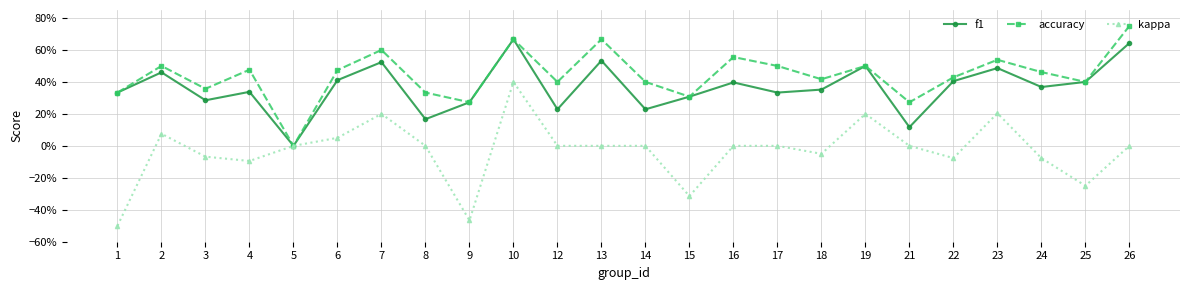

Does the chart have visible grid lines?

Yes